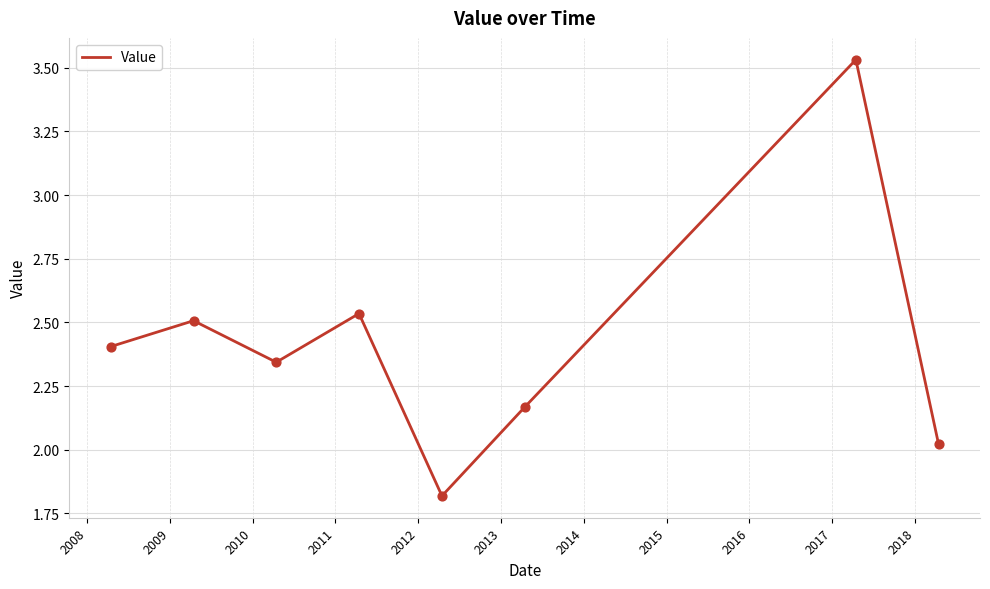

How many interior local peaks (higher than both neighbors) does the data have?

3